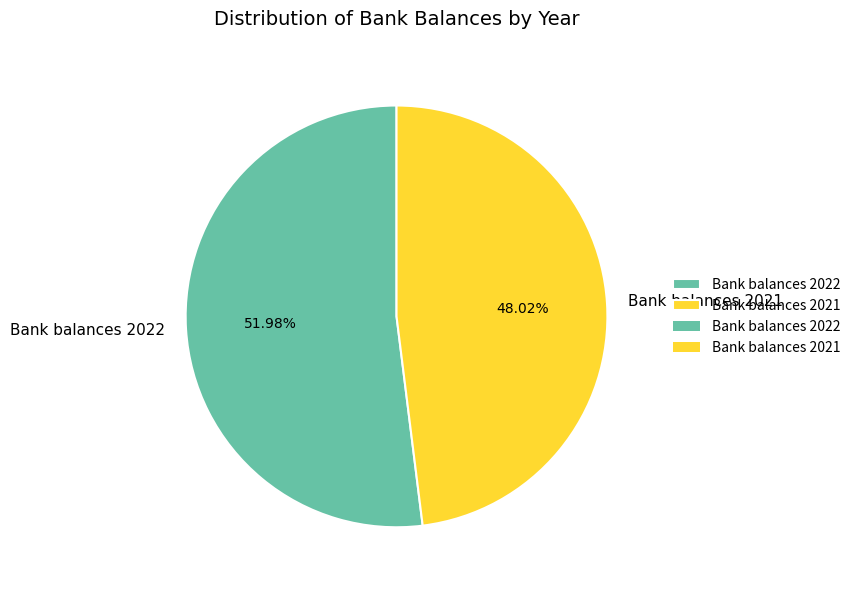

How many slices are in this pie chart?

2